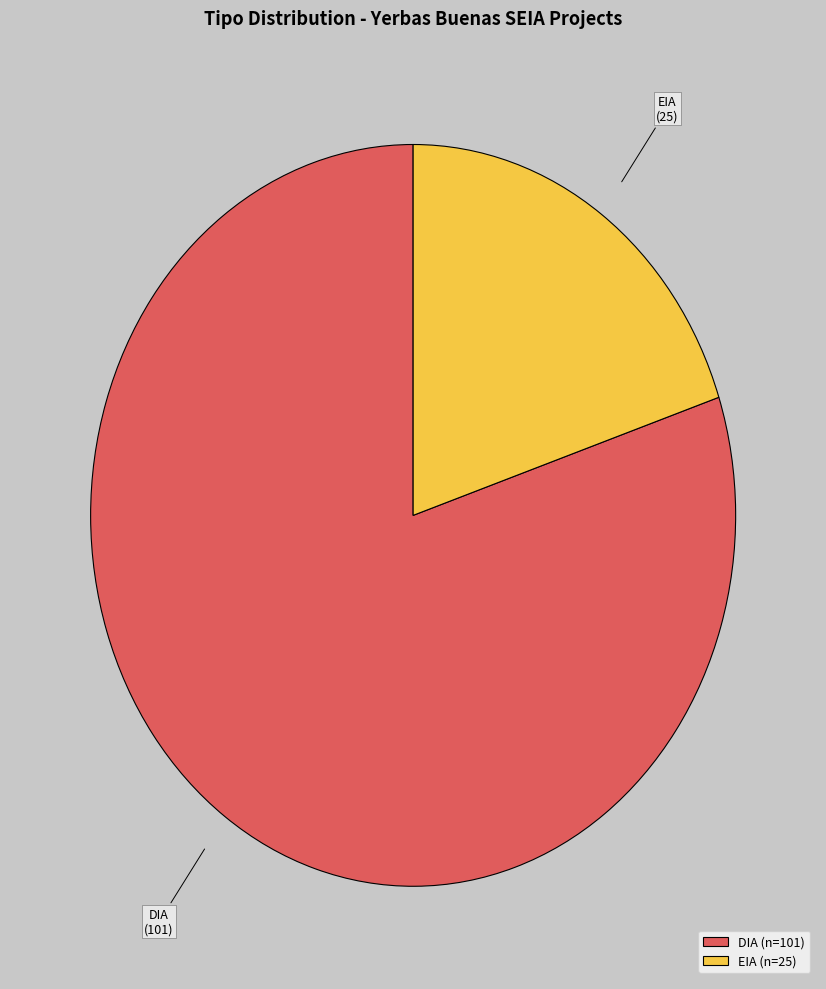

Approximately how many times larger is the value at DIA compared to EIA?

4.0